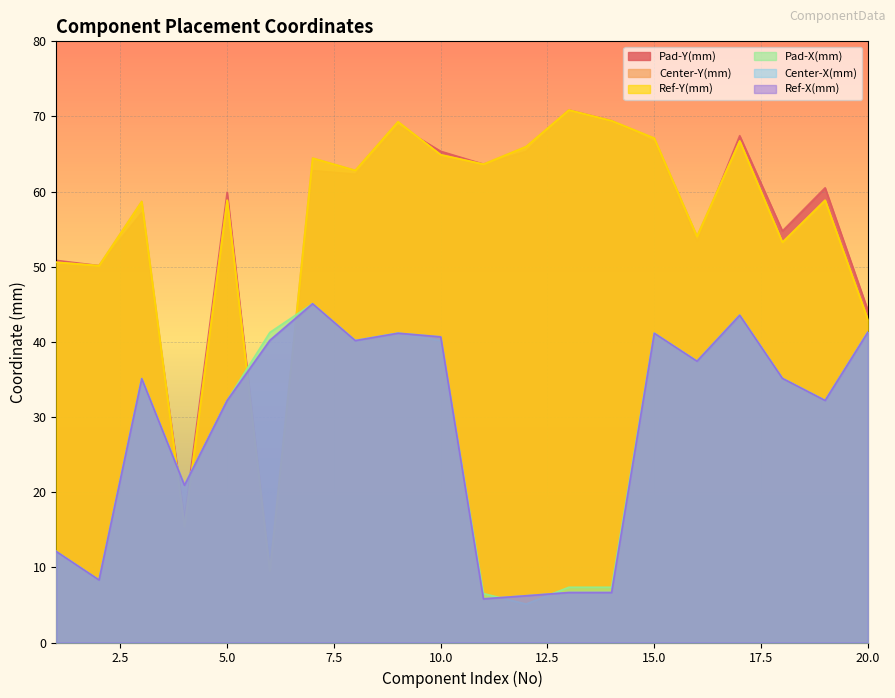

Which series has the largest total across all categories?

Pad-Y(mm)